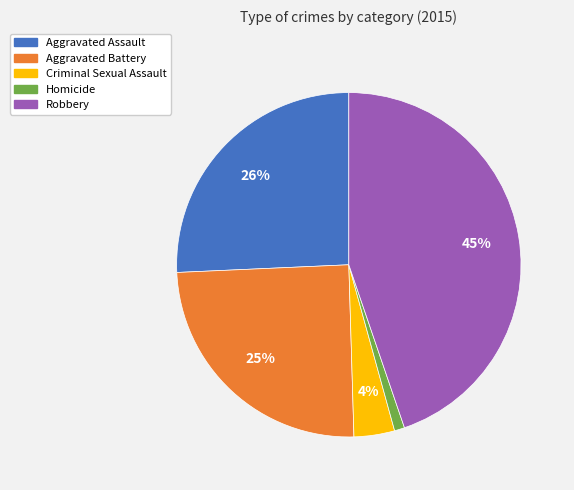

Count the number of slices in the pie.

5